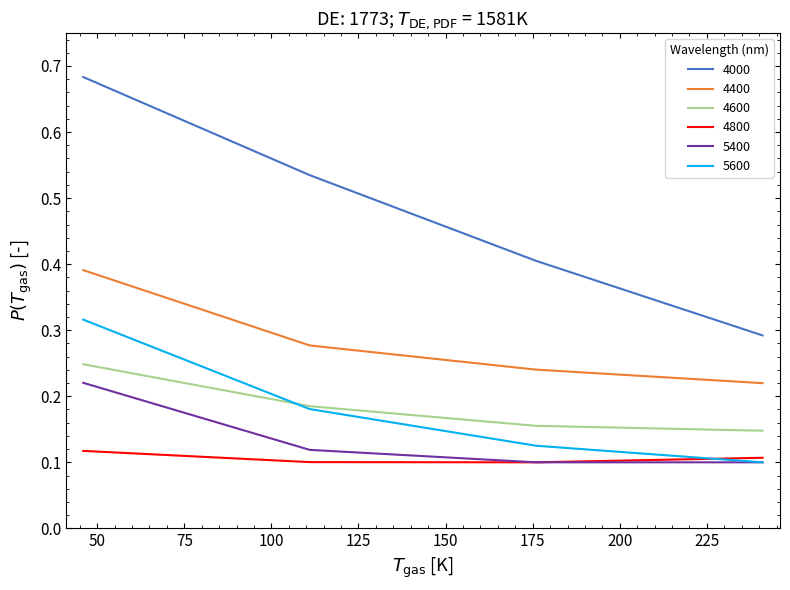

True or false: 4600 and 4400 intersect in this chart.

False